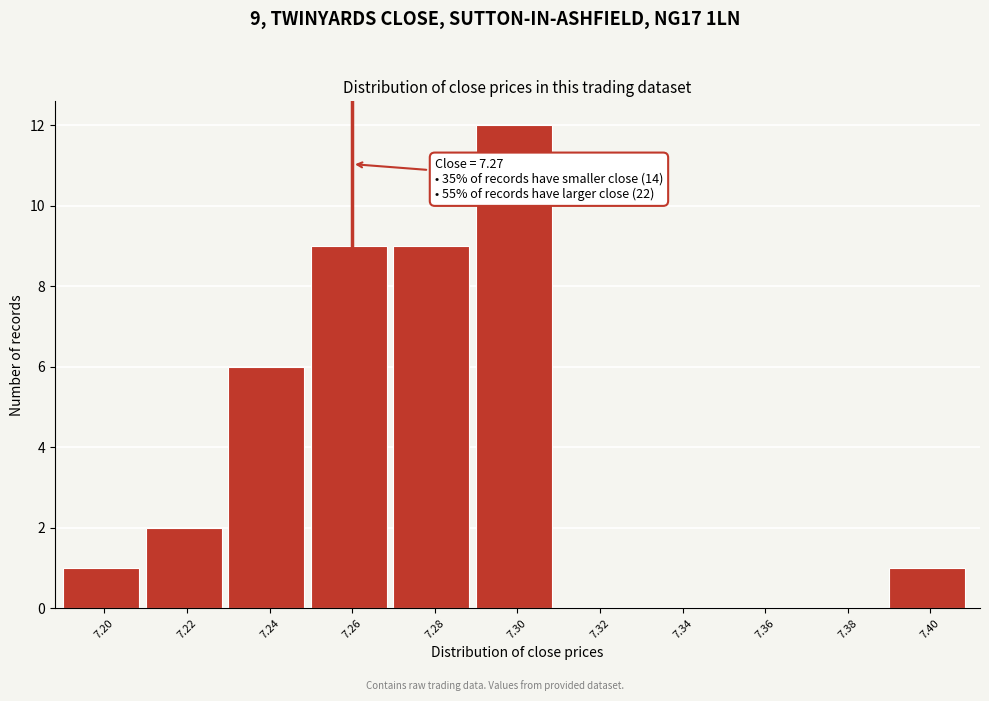

Reading left to right, what are all the values shown in this chart?

7.20=1	7.22=2	7.24=6	7.26=9	7.28=9	7.30=12	7.32=0	7.34=0	7.36=0	7.38=0	7.40=1